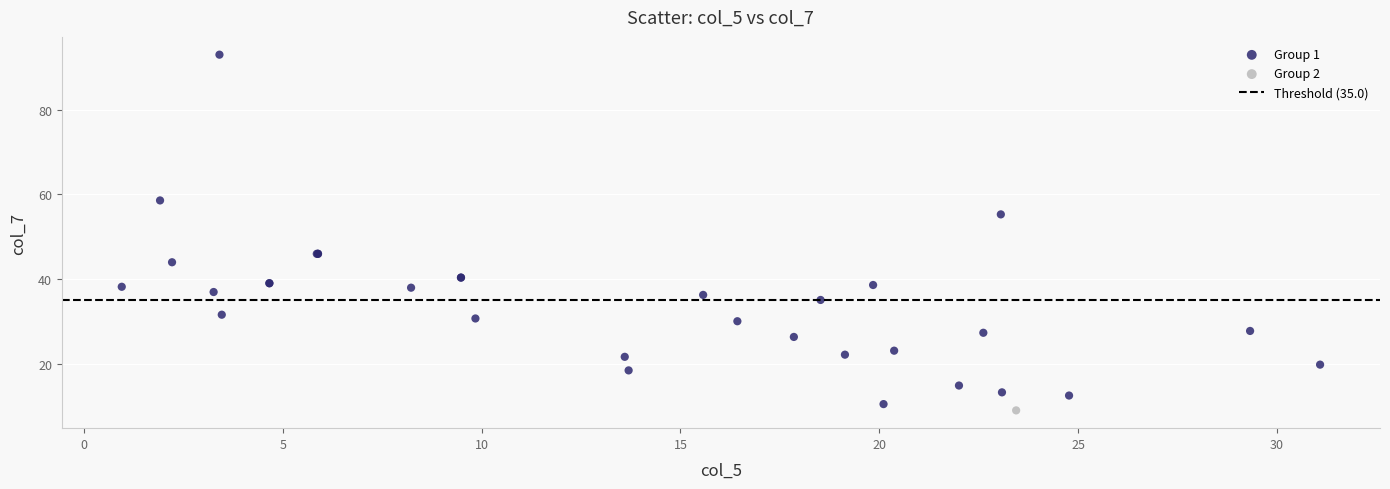

Which series contains the highest Y value?

Group 1